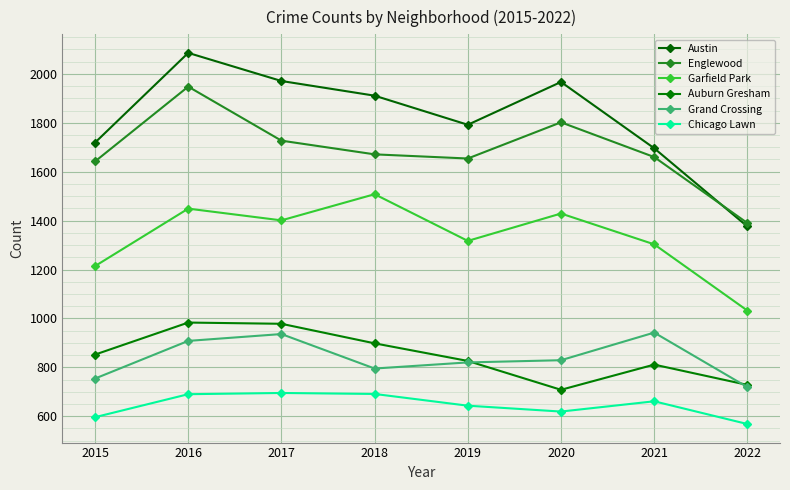

What is the difference between the maximum and minimum values in the Austin series?

710